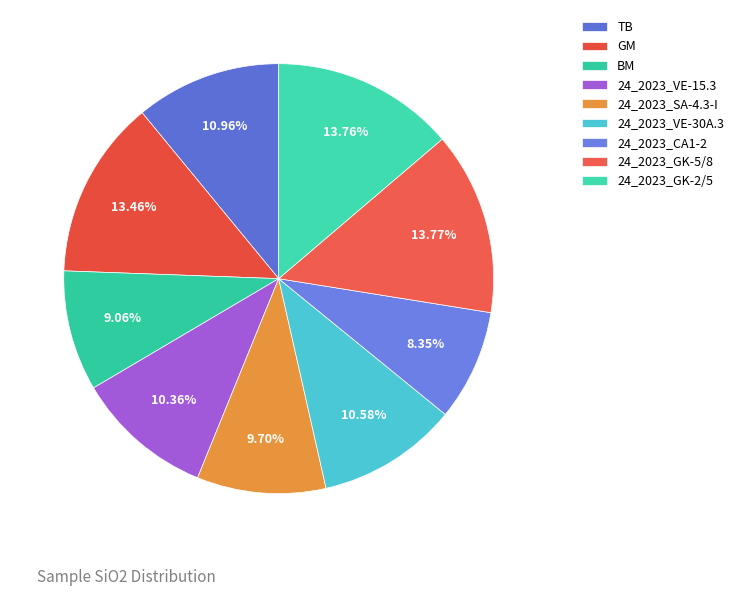

How many slices are in this pie chart?

9